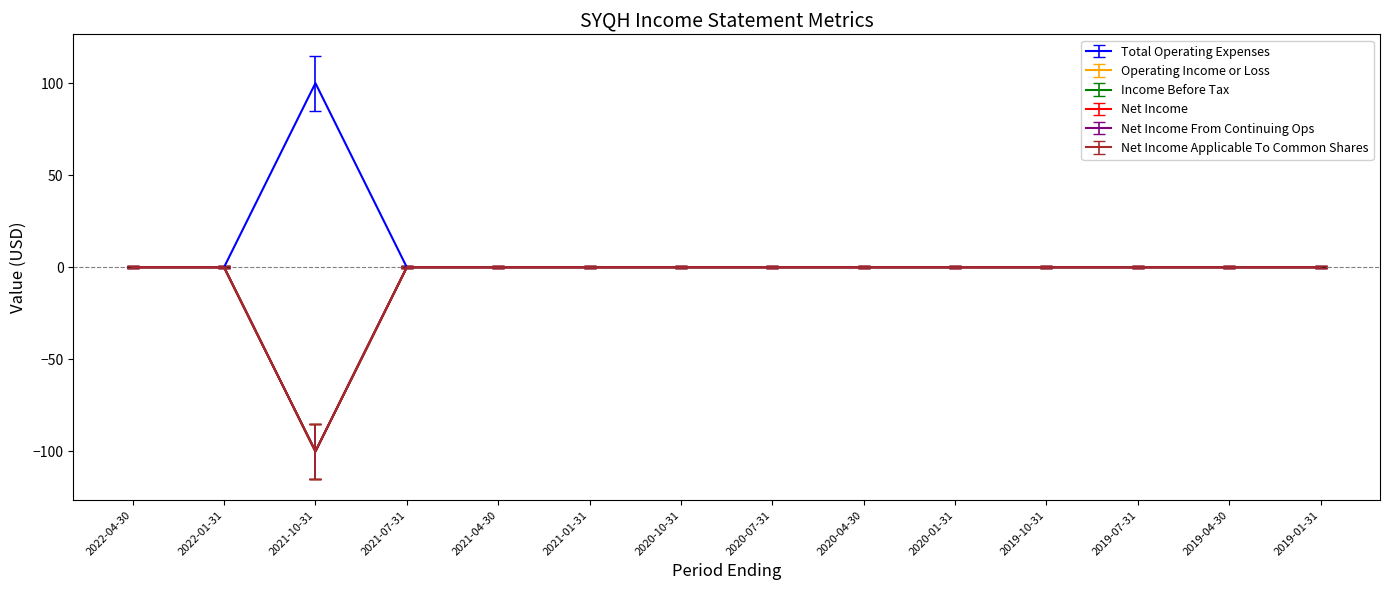

Is the value of Income Before Tax at 2019-10-31 greater than the value of Net Income Applicable To Common Shares at 2019-07-31?

No